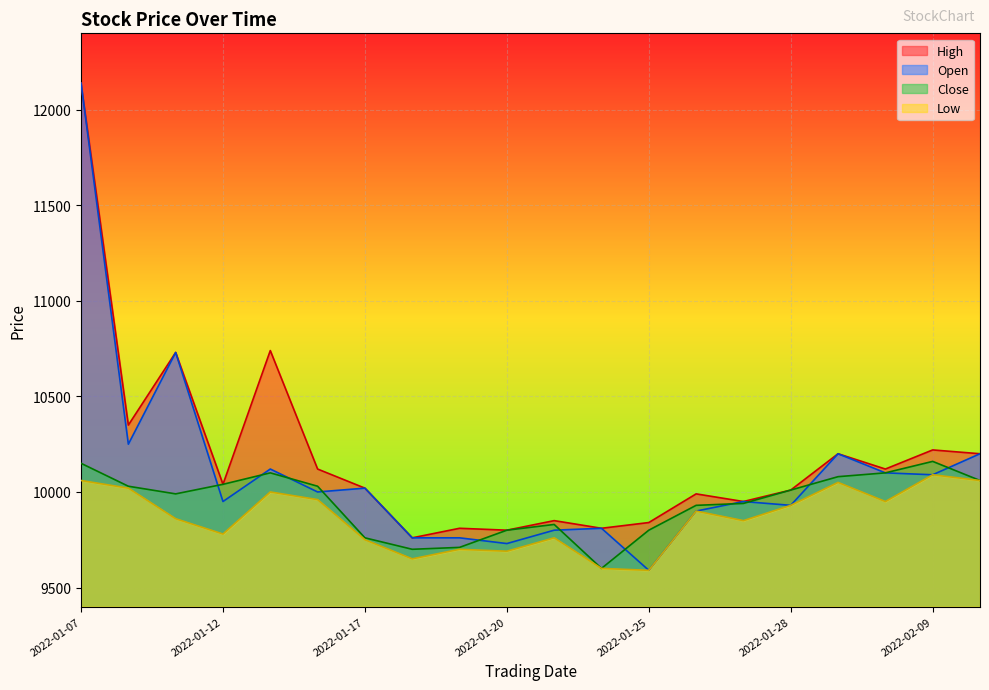

Is it true that Close equals 14381 at 2022-01-18?

False